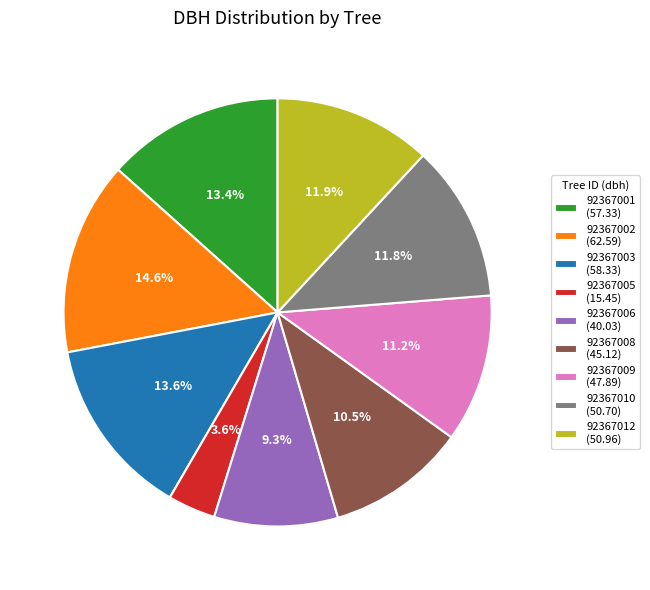

How many segments does this pie chart have?

9